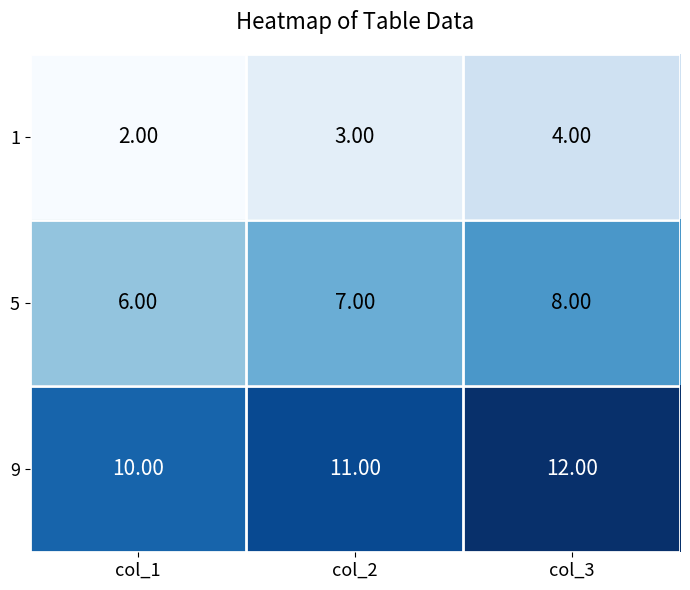

List the series in order of their overall mean, highest first.

9, 5, 1